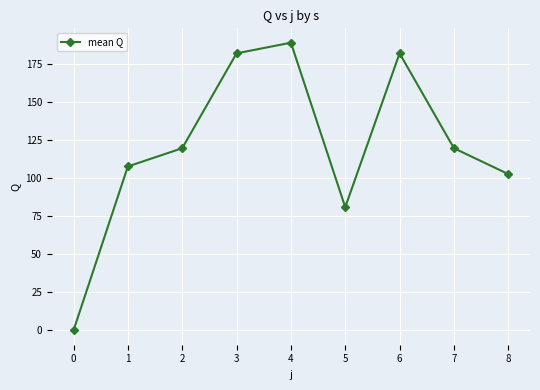

Which has a higher value, 0 or 4?

4